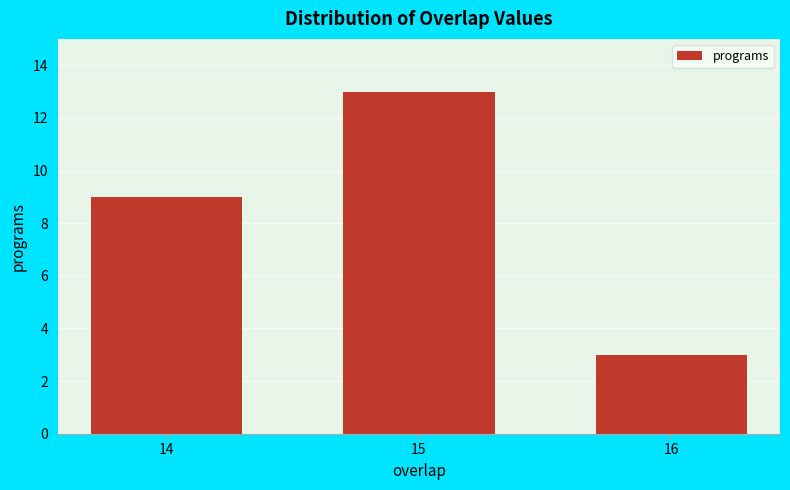

Reading right to left, extract all data points from this chart.

3	13	9